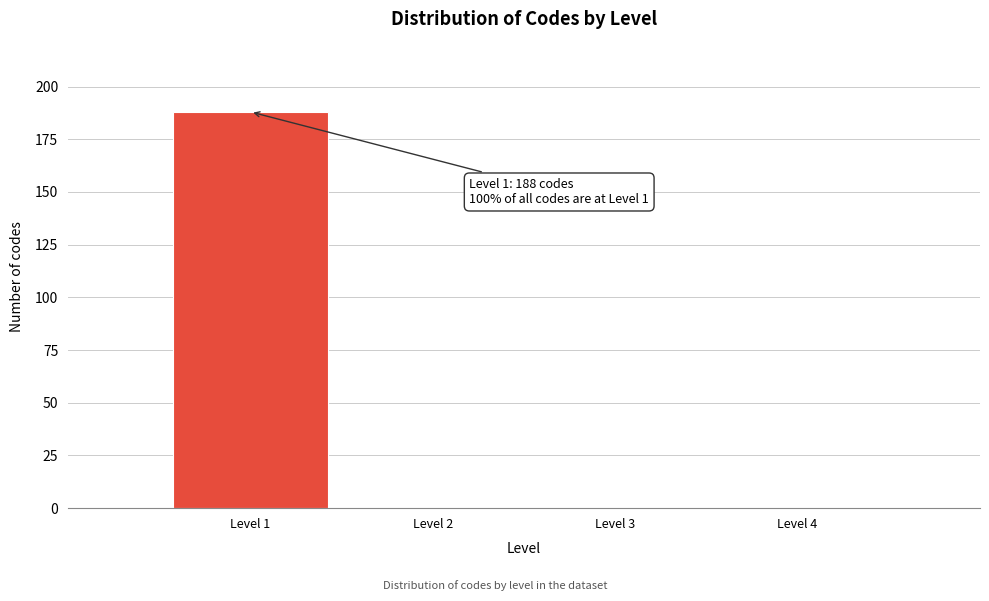

Reading right to left, extract all data points from this chart.

Level 4=0	Level 3=0	Level 2=0	Level 1=188